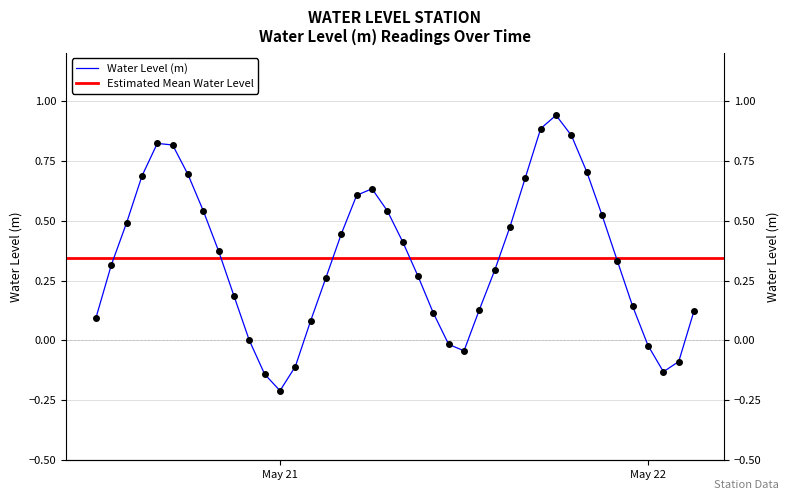

The chart shows a value of 0.7 at 2025-05-21 16:00:00. True or false?

True